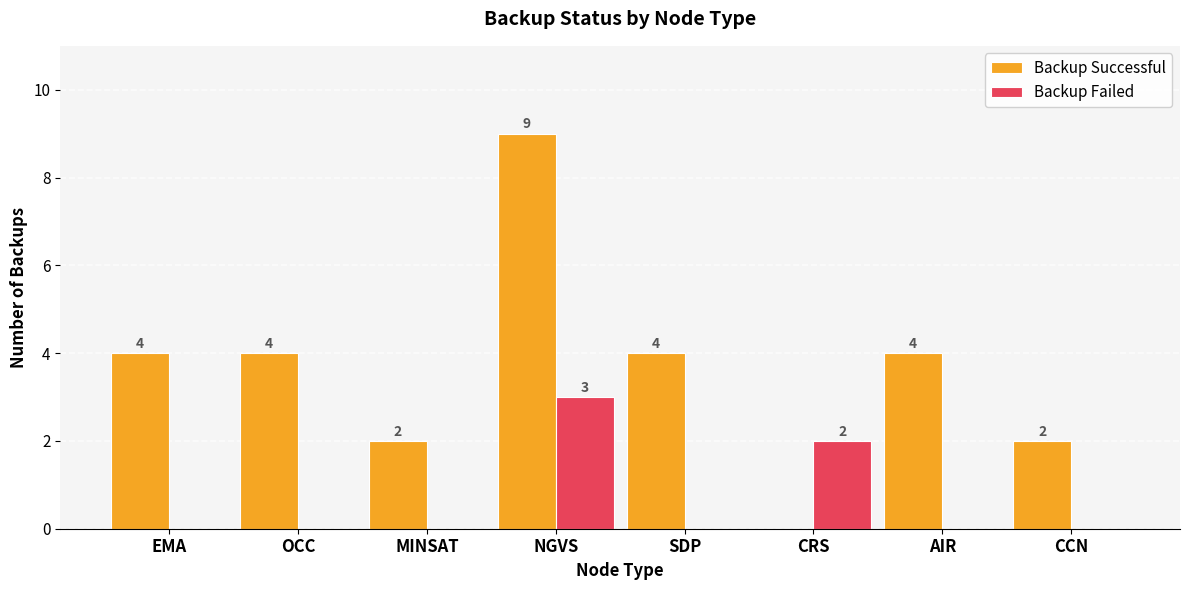

How many Backup Failed values are between 0 and 2?

7